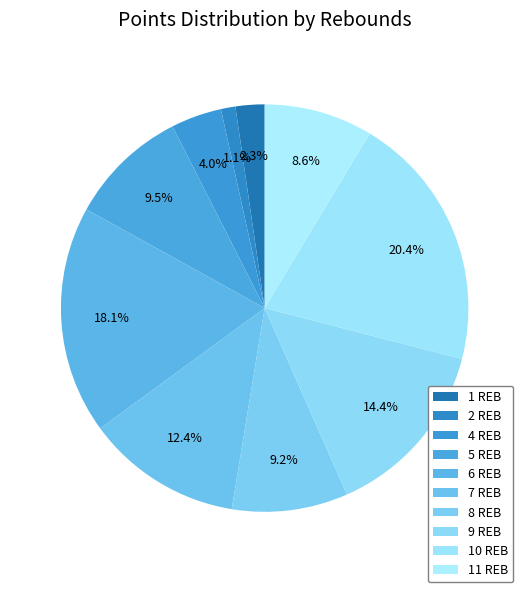

Rank the categories by value from highest to lowest.

10 REB, 6 REB, 9 REB, 7 REB, 5 REB, 8 REB, 11 REB, 4 REB, 1 REB, 2 REB